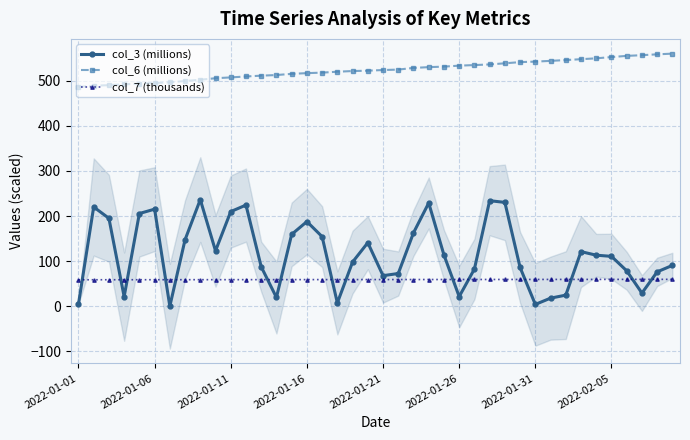

What is the difference between the maximum and second lowest values in the col_3 (millions) series?

232.3